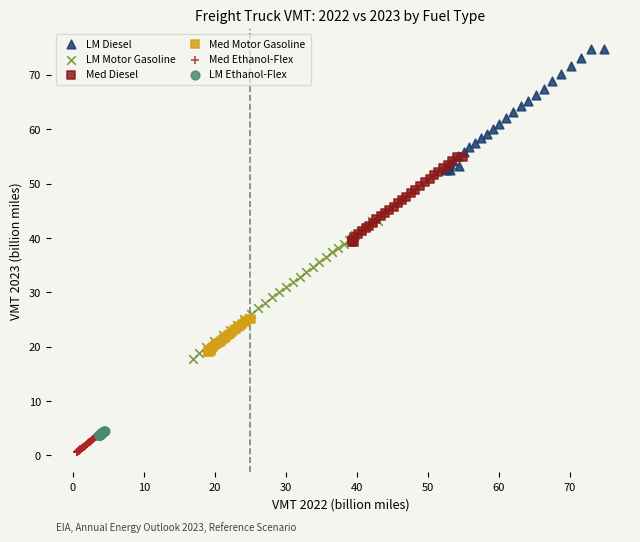

What are all the series names shown in the legend?

LM Diesel, LM Motor Gasoline, Med Diesel, Med Motor Gasoline, Med Ethanol-Flex, LM Ethanol-Flex